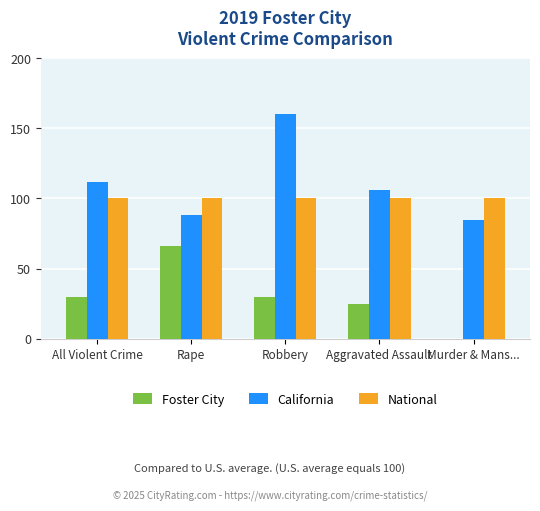

True or false: National has a value of 25 at Aggravated Assault.

False